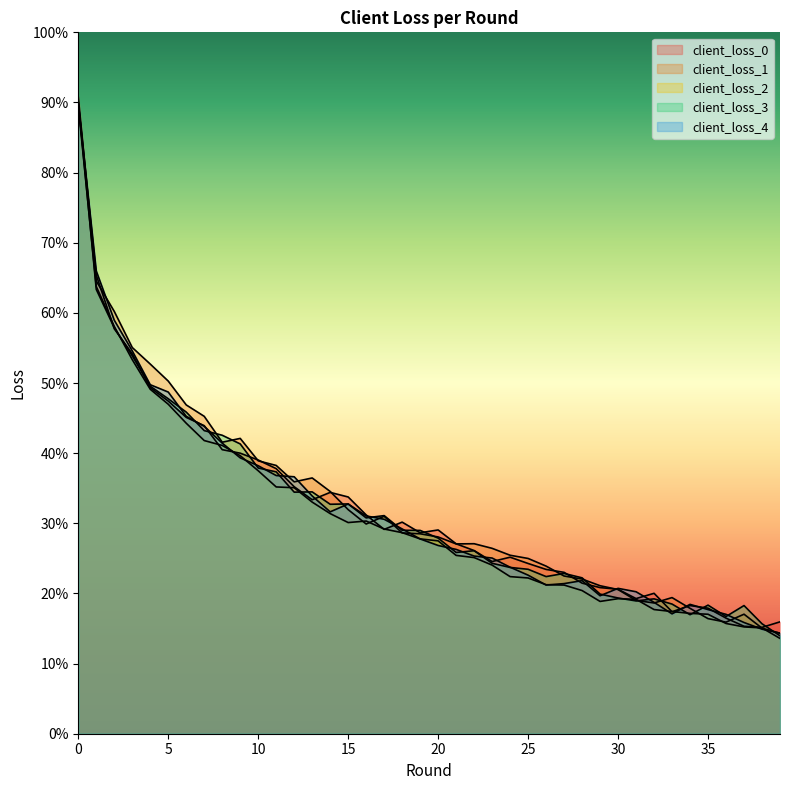

Reading right to left, what are all the values shown in this chart?

client_loss_0: 39=0.4	38=0.4	37=0.4	36=0.4	35=0.4	34=0.5	33=0.4	32=0.5	31=0.5	30=0.5	29=0.5	28=0.5	27=0.6	26=0.6	25=0.6	24=0.6	23=0.6	22=0.7	21=0.7	20=0.7	19=0.7	18=0.8	17=0.7	16=0.8	15=0.8	14=0.9	13=0.8	12=0.9	11=0.9	10=1.0	9=1.0	8=1.0	7=1.1	6=1.1	5=1.2	4=1.2	3=1.4	2=1.4	1=1.6	0=2.2
client_loss_1: 39=0.4	38=0.4	37=0.4	36=0.4	35=0.4	34=0.4	33=0.5	32=0.5	31=0.5	30=0.5	29=0.5	28=0.6	27=0.6	26=0.6	25=0.6	24=0.6	23=0.7	22=0.7	21=0.7	20=0.7	19=0.7	18=0.7	17=0.8	16=0.7	15=0.8	14=0.9	13=0.9	12=0.9	11=1.0	10=1.0	9=1.1	8=1.0	7=1.1	6=1.2	5=1.3	4=1.3	3=1.4	2=1.5	1=1.6	0=2.3
client_loss_2: 39=0.3	38=0.4	37=0.4	36=0.4	35=0.4	34=0.4	33=0.4	32=0.4	31=0.5	30=0.5	29=0.5	28=0.5	27=0.5	26=0.5	25=0.6	24=0.6	23=0.6	22=0.6	21=0.6	20=0.7	19=0.7	18=0.7	17=0.7	16=0.8	15=0.8	14=0.8	13=0.8	12=0.9	11=0.9	10=0.9	9=1.0	8=1.0	7=1.0	6=1.1	5=1.2	4=1.2	3=1.3	2=1.5	1=1.6	0=2.2
client_loss_3: 39=0.3	38=0.4	37=0.5	36=0.4	35=0.5	34=0.4	33=0.5	32=0.5	31=0.5	30=0.5	29=0.5	28=0.6	27=0.6	26=0.6	25=0.6	24=0.6	23=0.6	22=0.7	21=0.6	20=0.7	19=0.7	18=0.7	17=0.8	16=0.8	15=0.8	14=0.8	13=0.9	12=0.9	11=0.9	10=0.9	9=1.0	8=1.1	7=1.1	6=1.1	5=1.2	4=1.2	3=1.3	2=1.4	1=1.6	0=2.3
client_loss_4: 39=0.4	38=0.4	37=0.4	36=0.4	35=0.4	34=0.5	33=0.4	32=0.5	31=0.5	30=0.5	29=0.5	28=0.5	27=0.5	26=0.5	25=0.6	24=0.6	23=0.6	22=0.6	21=0.7	20=0.7	19=0.7	18=0.7	17=0.8	16=0.8	15=0.8	14=0.8	13=0.8	12=0.9	11=0.9	10=1.0	9=1.0	8=1.0	7=1.1	6=1.1	5=1.2	4=1.2	3=1.4	2=1.5	1=1.6	0=2.2